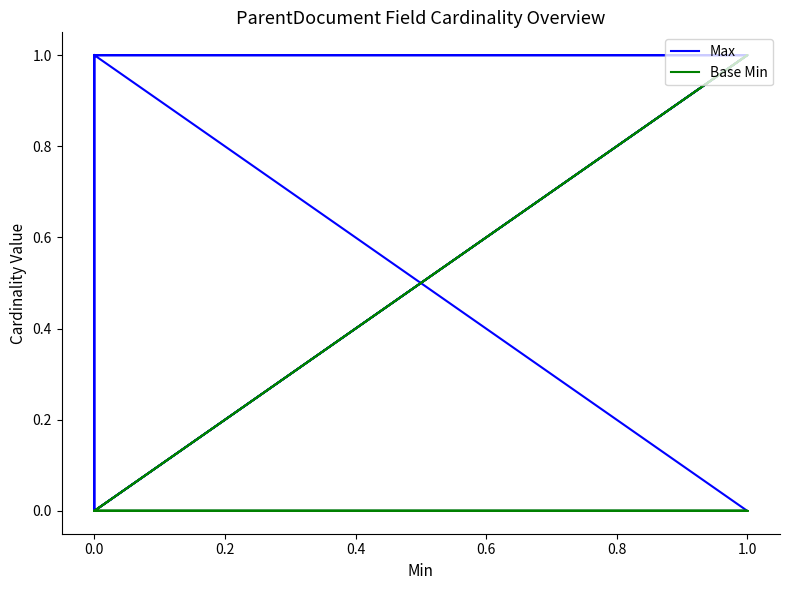

What is the maximum value shown in the chart?

1